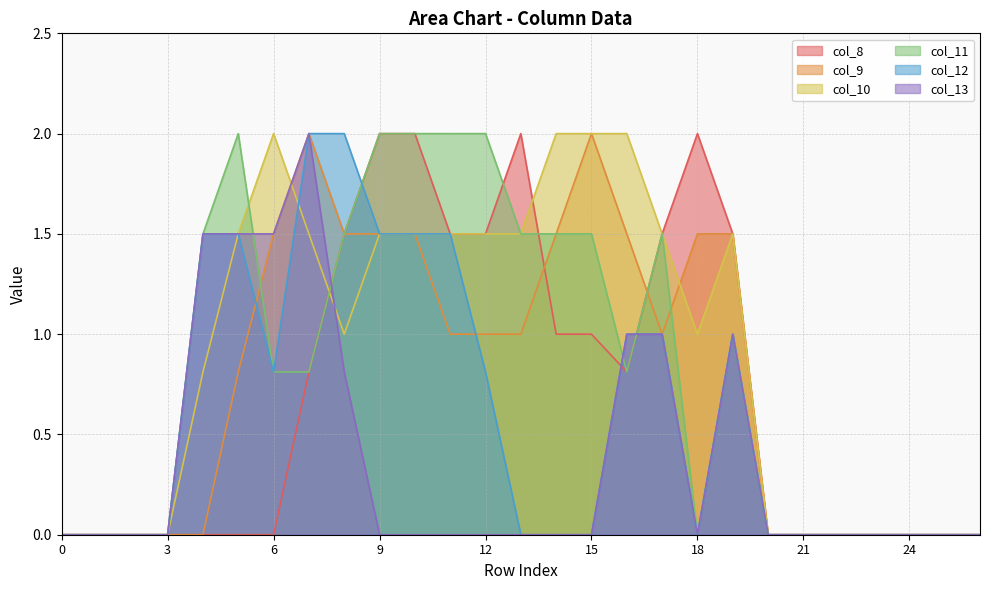

How many interior local valleys does the col_12 series have?

2